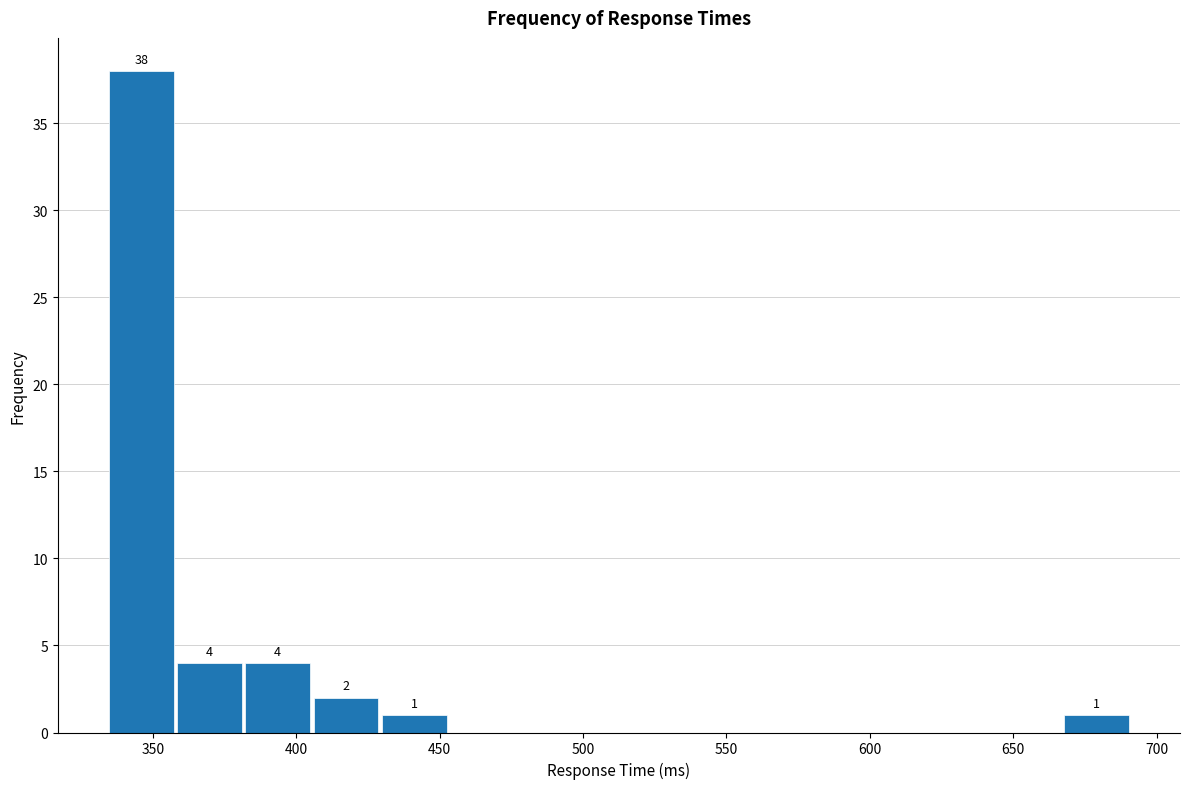

Over which range of the x-axis is the bar tallest?

335 to 360